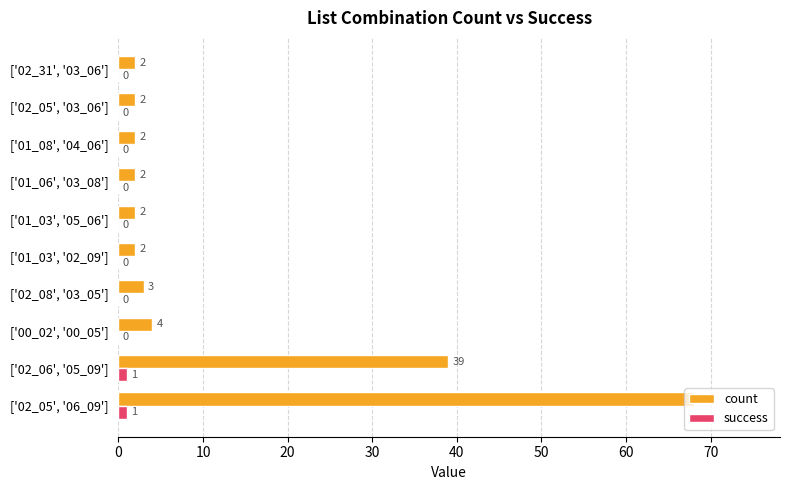

Is it true that count equals 2 at ['01_03', '05_06']?

True